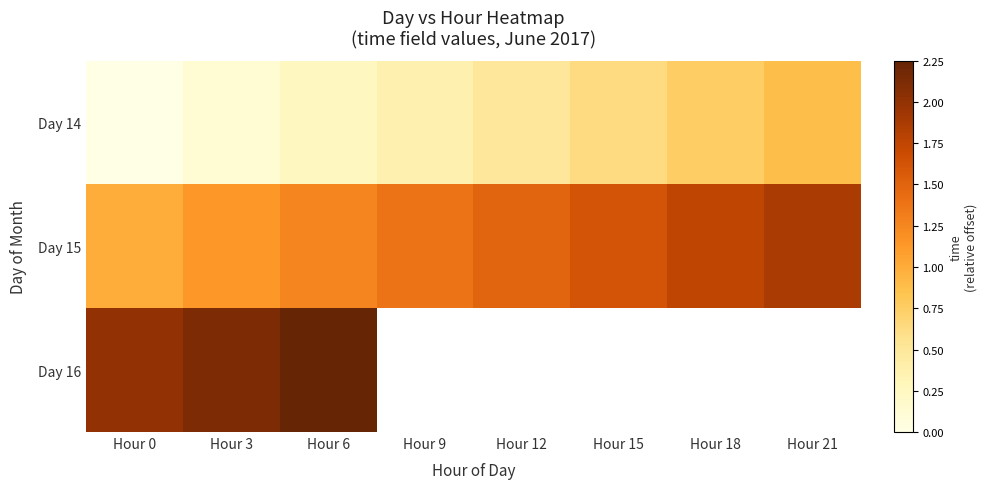

The Day 15 series shows 2.8 at Hour 21. True or false?

False